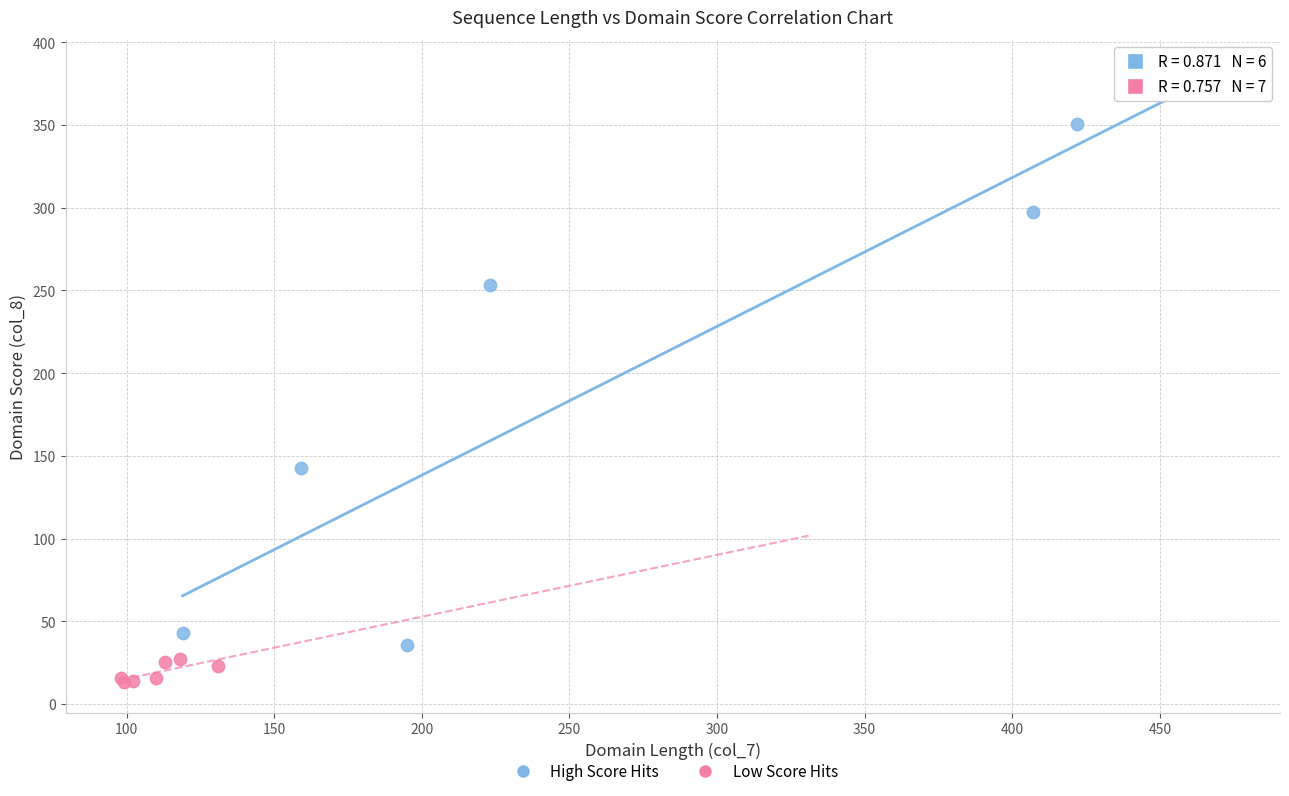

Which series reaches the maximum Y coordinate?

High Score Hits